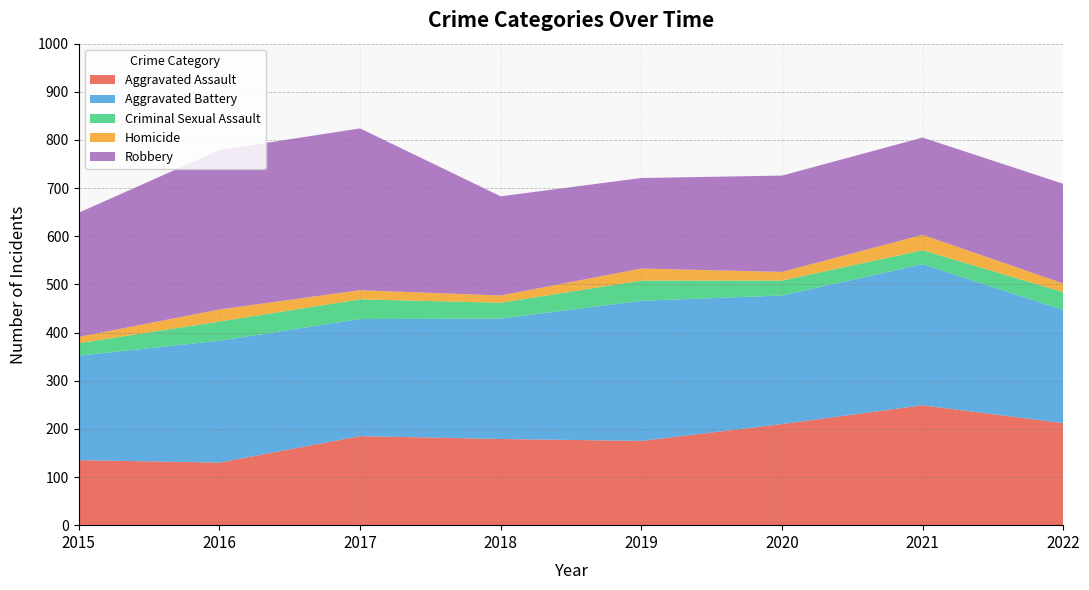

Reading left to right, list all the values displayed in this chart.

Aggravated Assault: 2015=135	2016=130	2017=185	2018=179	2019=175	2020=210	2021=249	2022=212
Aggravated Battery: 2015=217	2016=253	2017=243	2018=250	2019=291	2020=267	2021=293	2022=235
Criminal Sexual Assault: 2015=26	2016=40	2017=41	2018=33	2019=42	2020=31	2021=29	2022=37
Homicide: 2015=13	2016=25	2017=19	2018=15	2019=25	2020=18	2021=32	2022=18
Robbery: 2015=258	2016=331	2017=336	2018=206	2019=188	2020=200	2021=202	2022=207